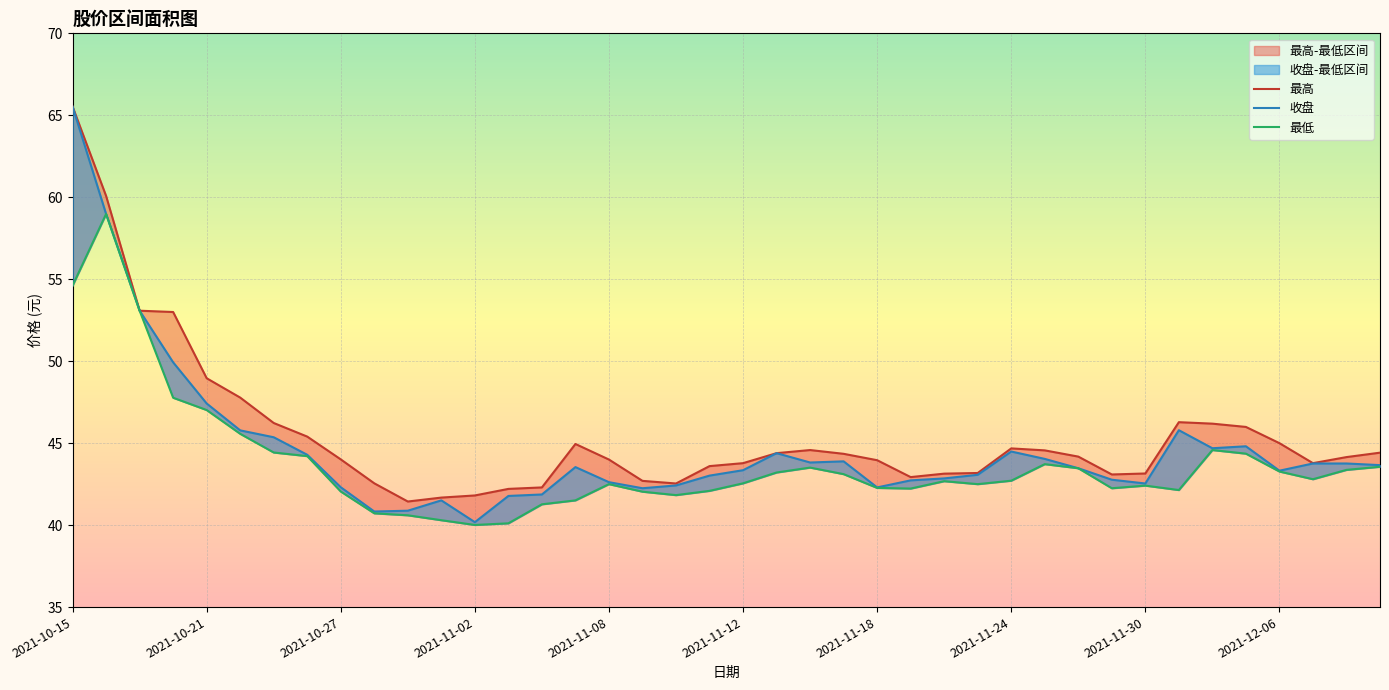

The value of 最高 at 34 is 15.6. True or false?

False